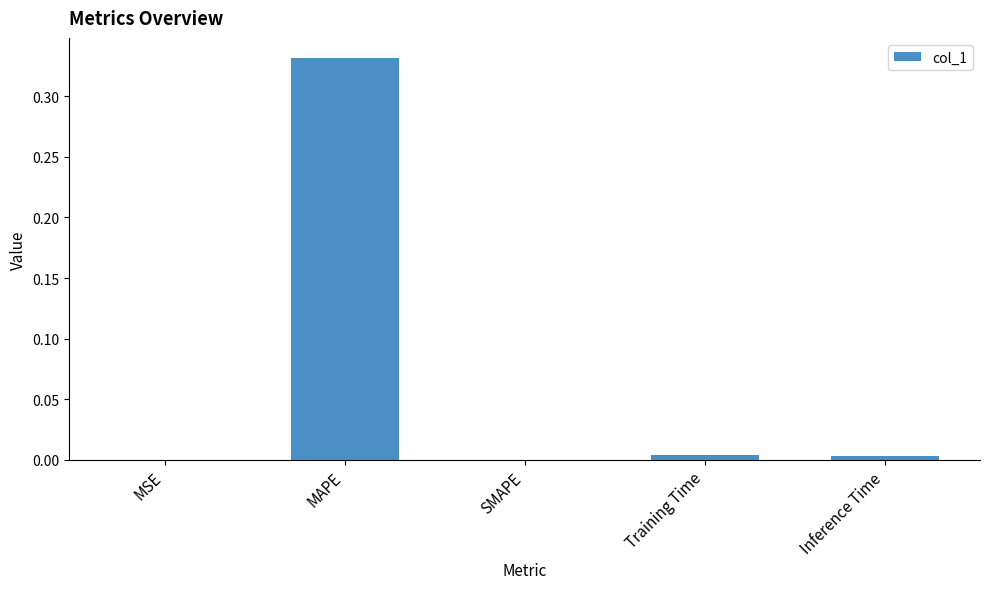

Which has a higher value, MAPE or Inference Time?

MAPE